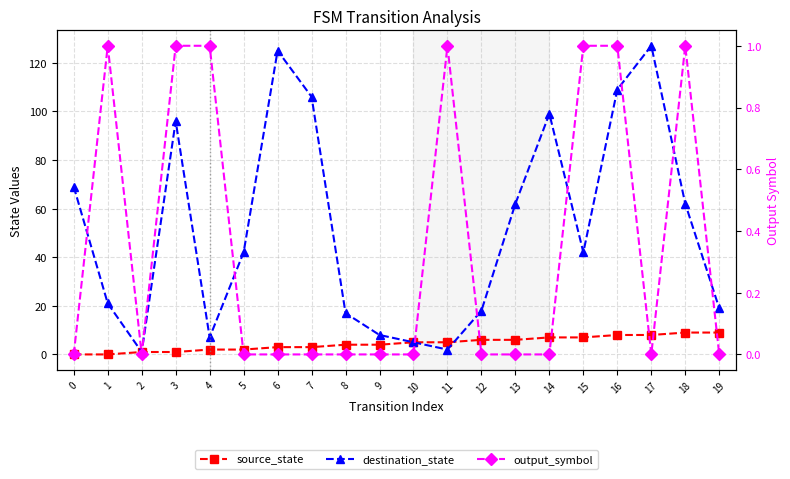

How many distinct data groups are displayed?

3